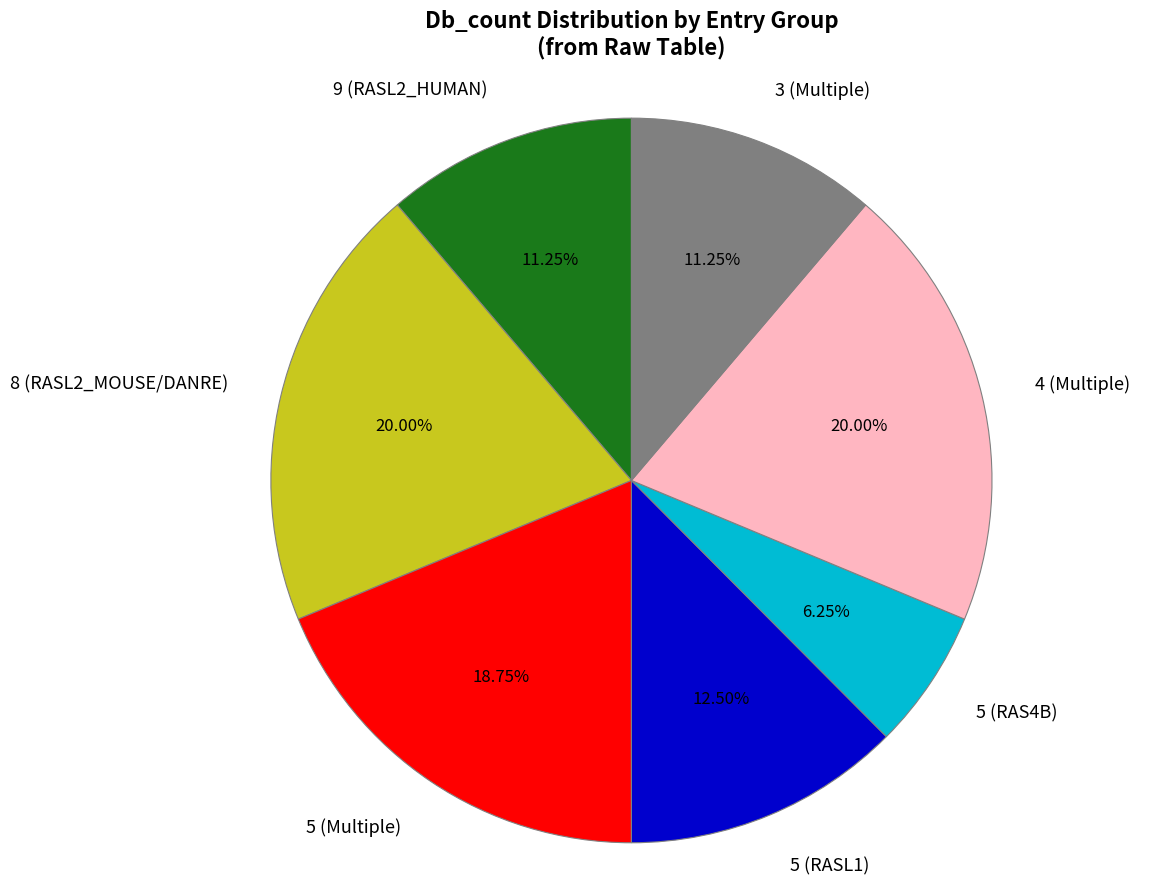

Combined, do 5 (Multiple) and 4 (Multiple) account for over 50%?

No